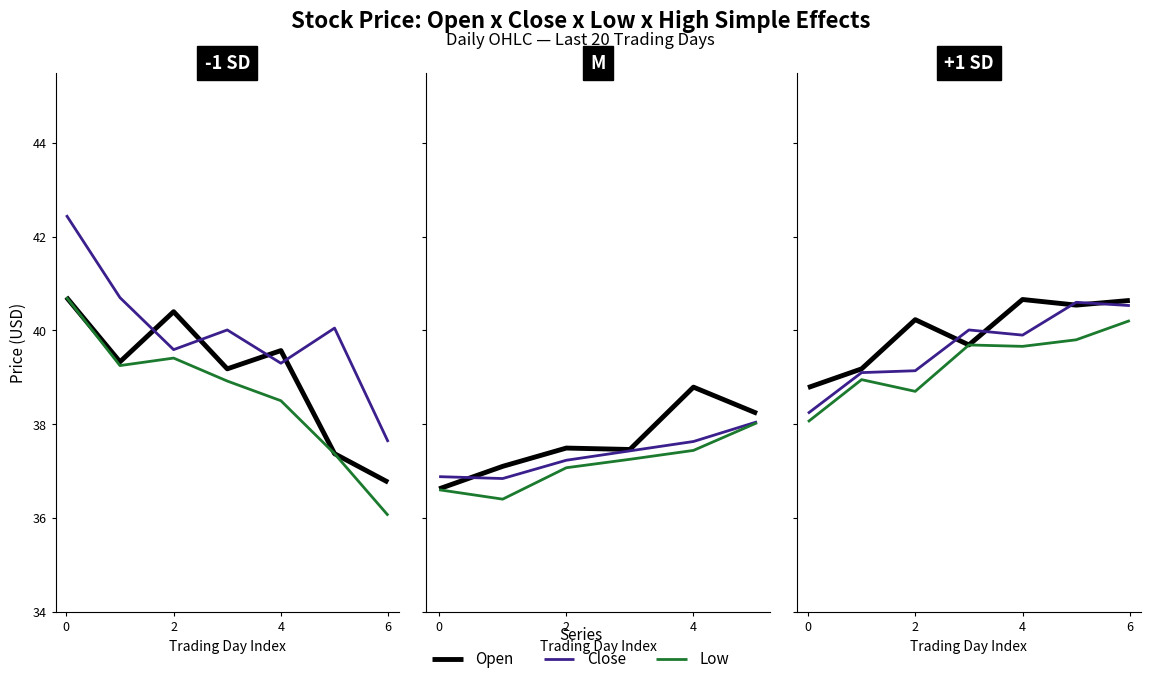

The value of Low at 4 is 39.7. True or false?

True